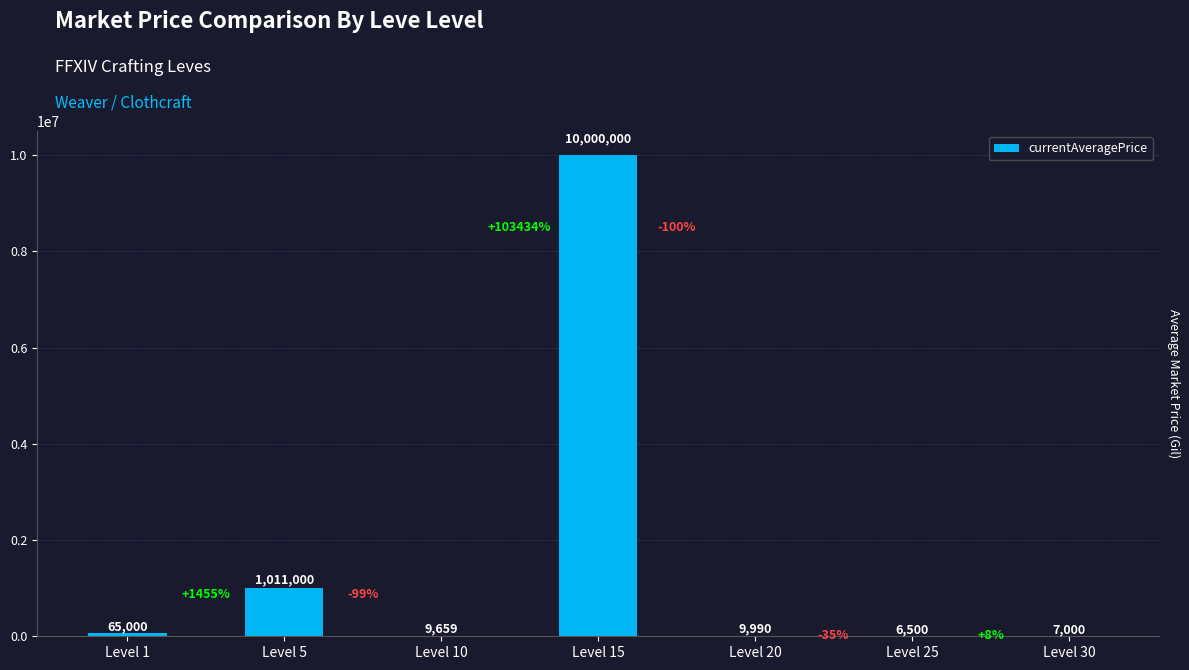

How many series are shown in this chart?

1